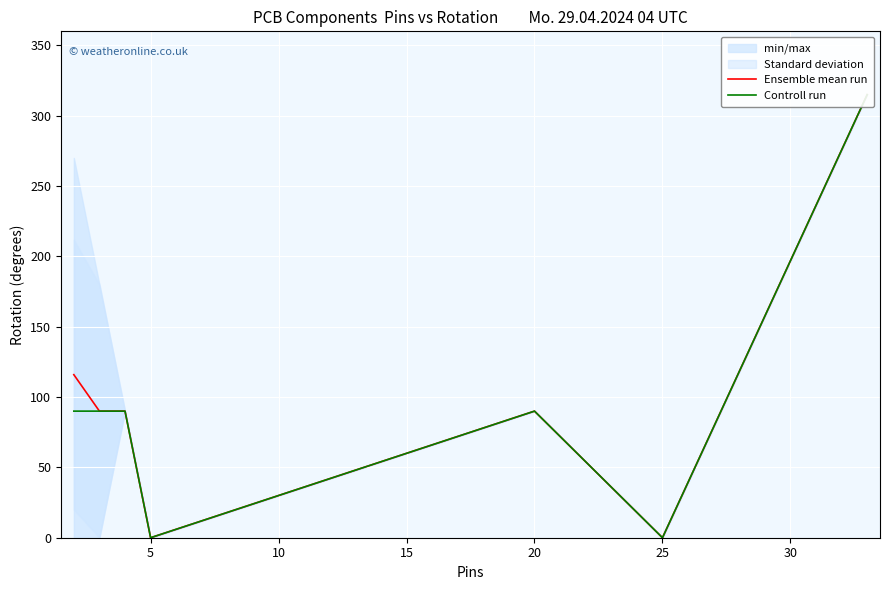

True or false: Ensemble mean run and Controll run intersect in this chart.

False